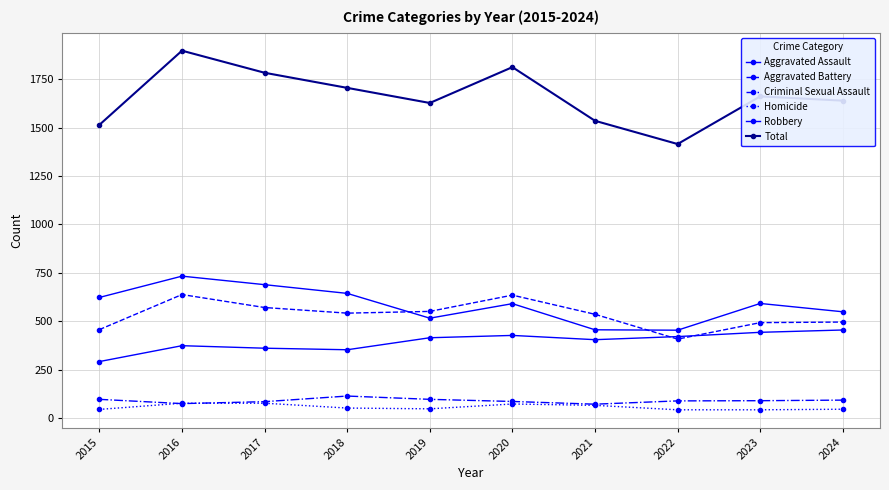

Is this an area chart (filled region under the line)?

No